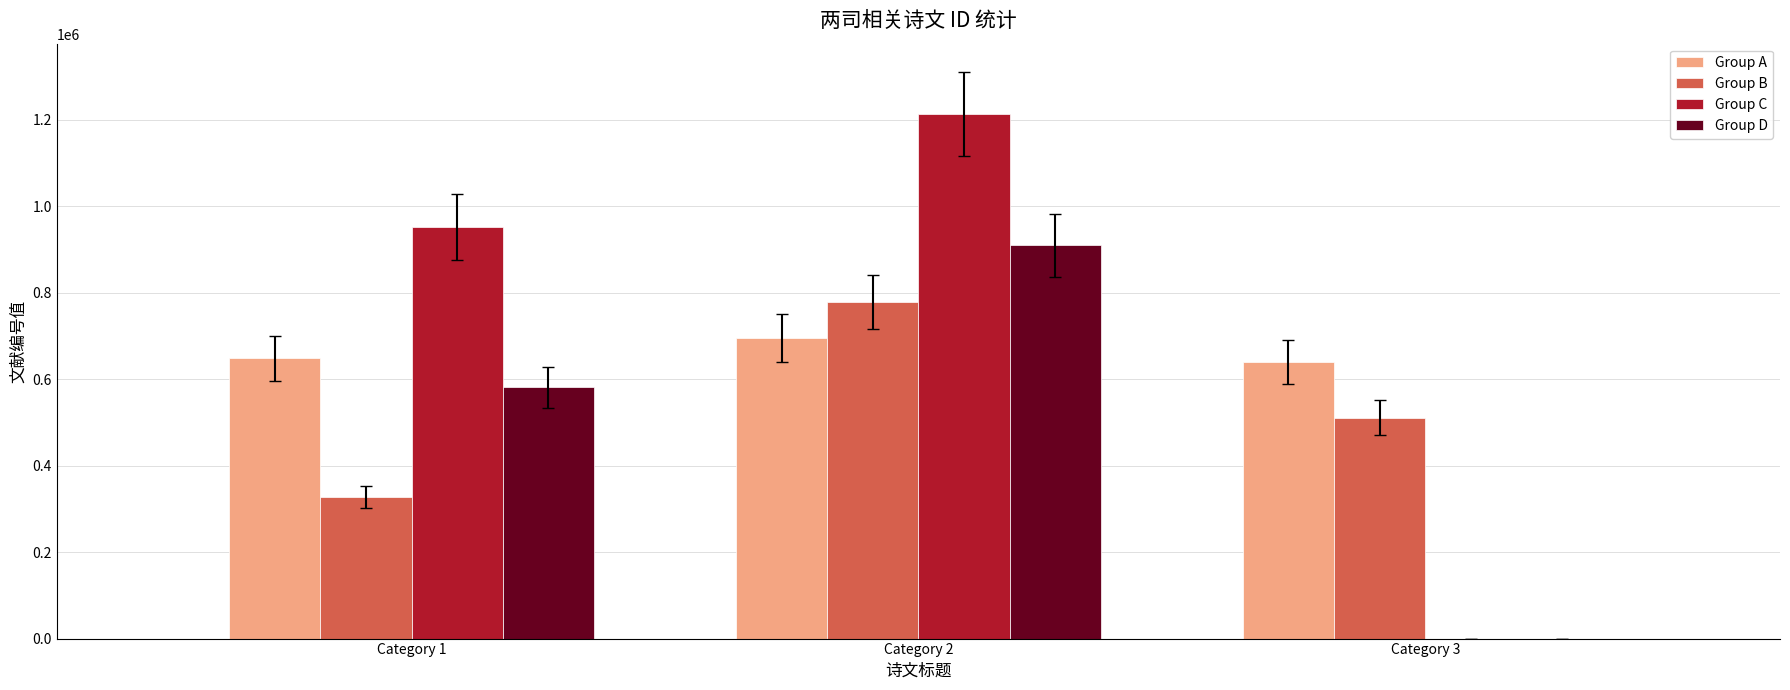

What are all the series names shown in the legend?

Group A, Group B, Group C, Group D